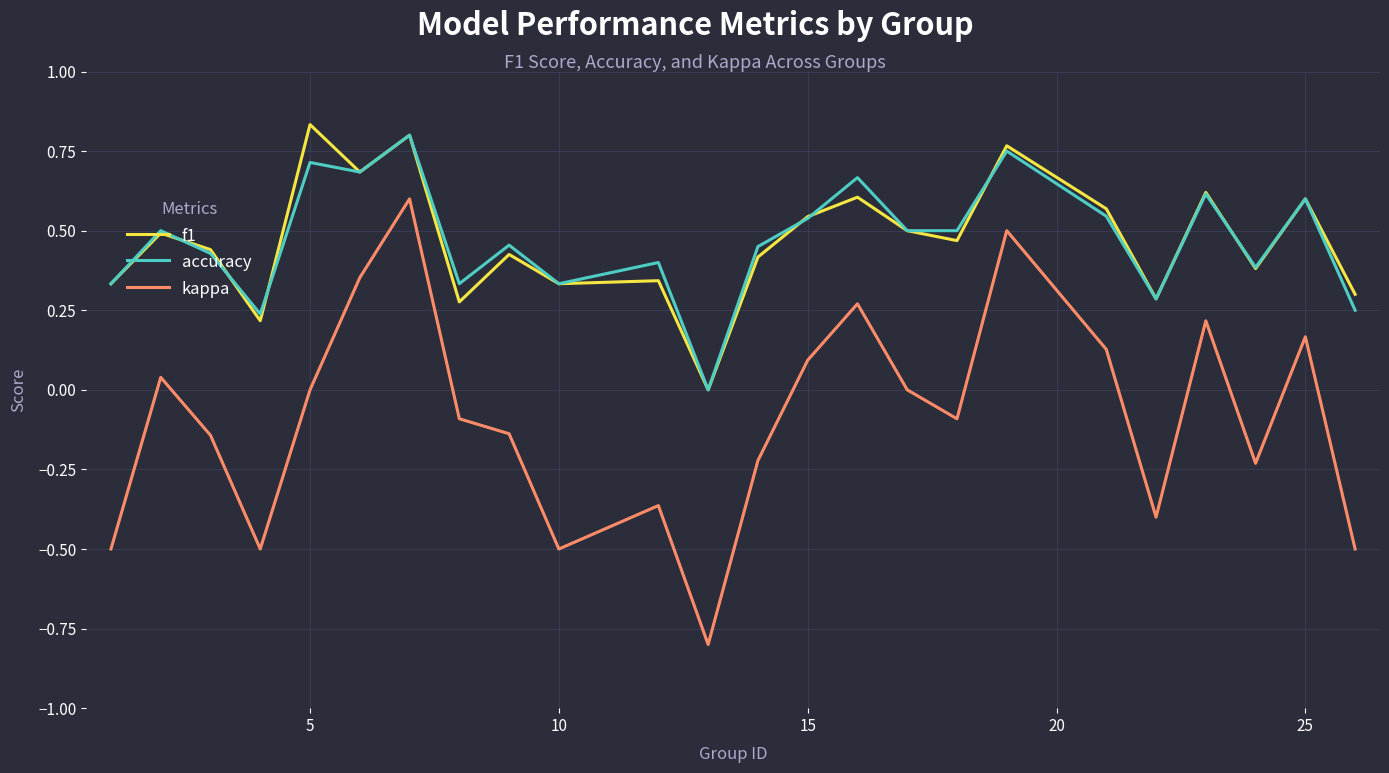

What is the difference between the maximum and minimum values in the kappa series?

1.4